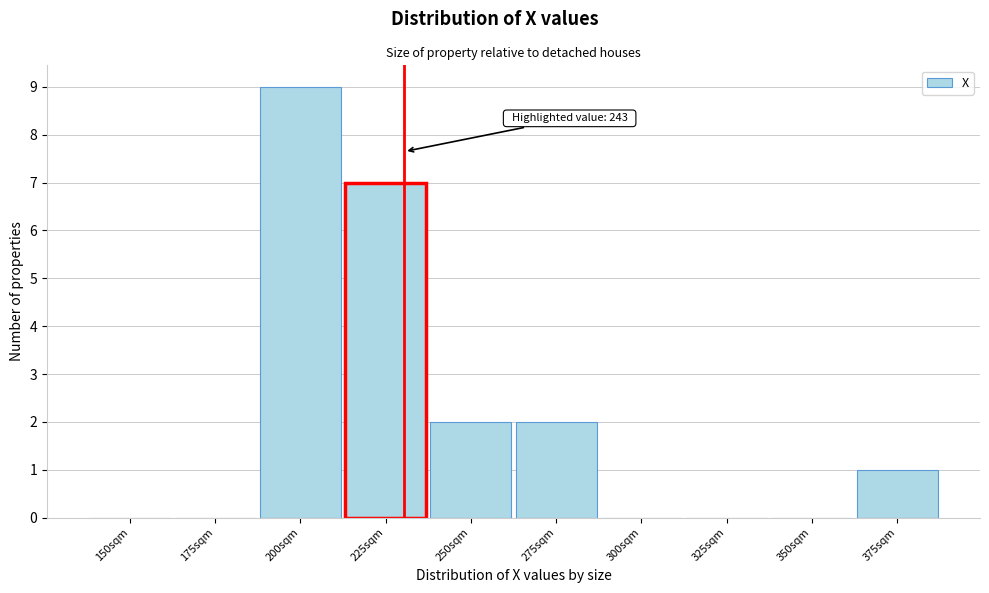

Reading left to right, transcribe all the data shown in this chart.

150sqm=0	175sqm=0	200sqm=9	225sqm=7	250sqm=2	275sqm=2	300sqm=0	325sqm=0	350sqm=0	375sqm=1